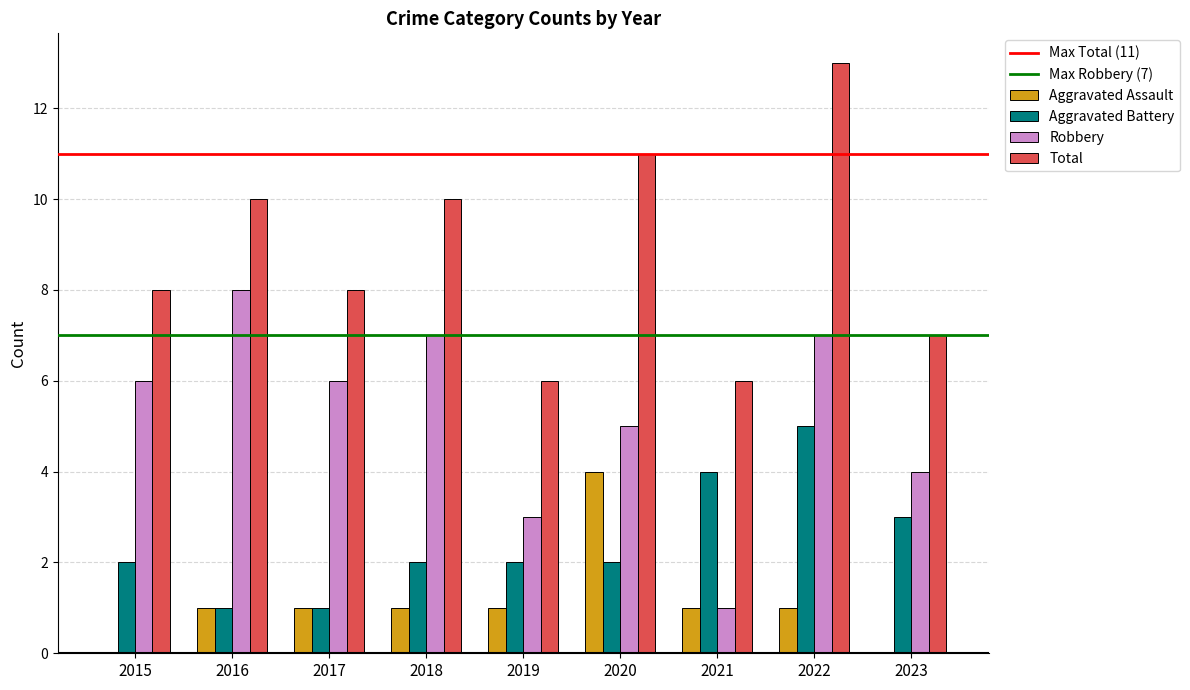

How many distinct data groups are displayed?

4